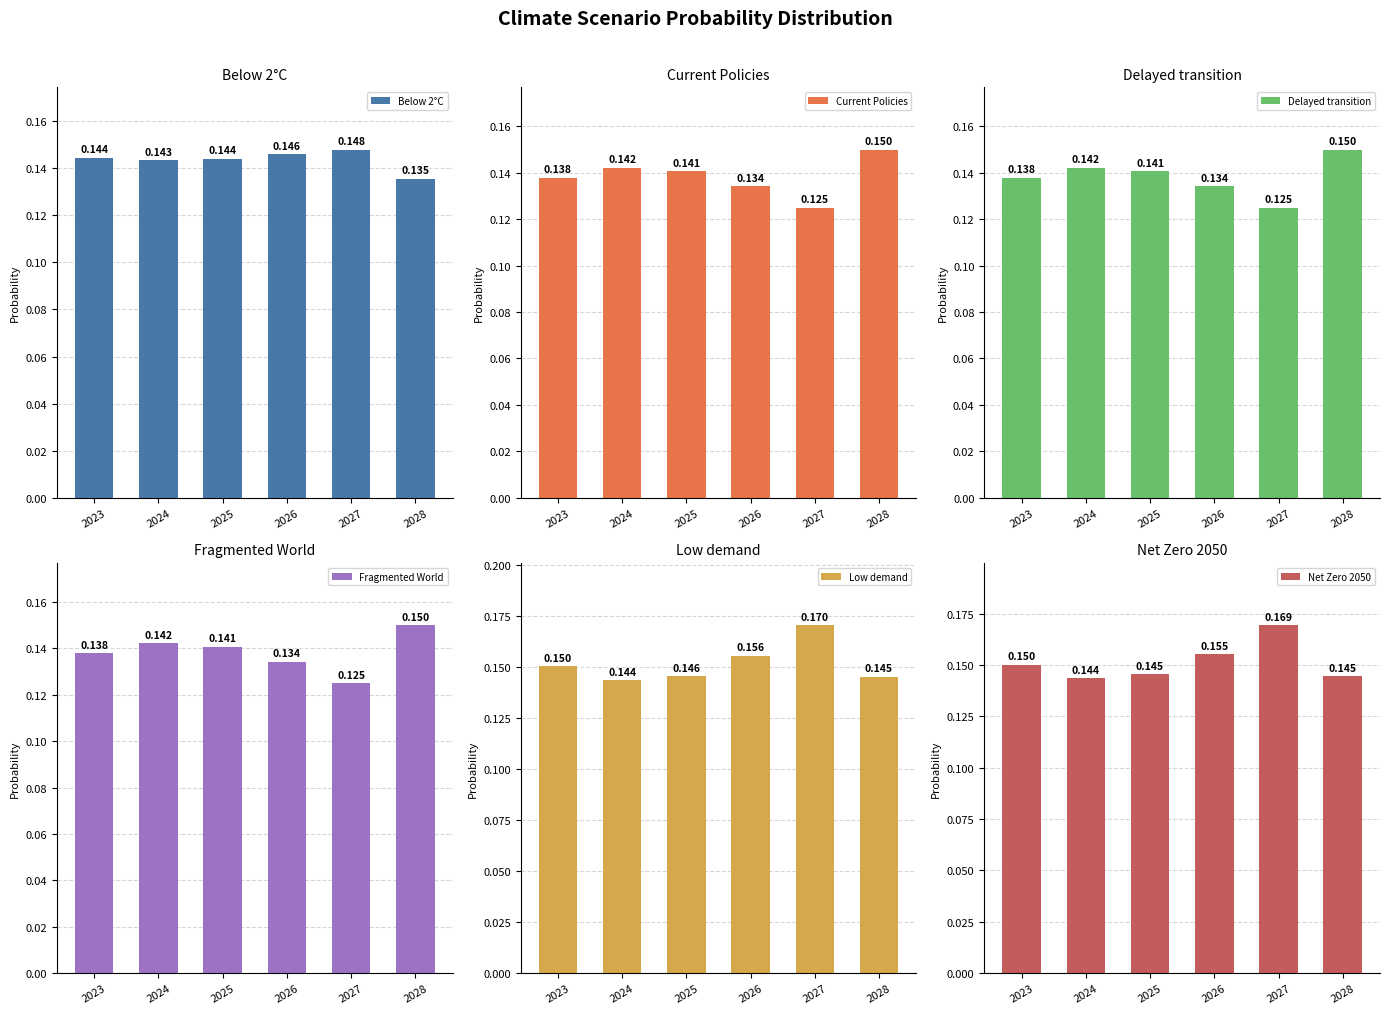

True or false: Low demand has a value of 0.1 at 2028.

True